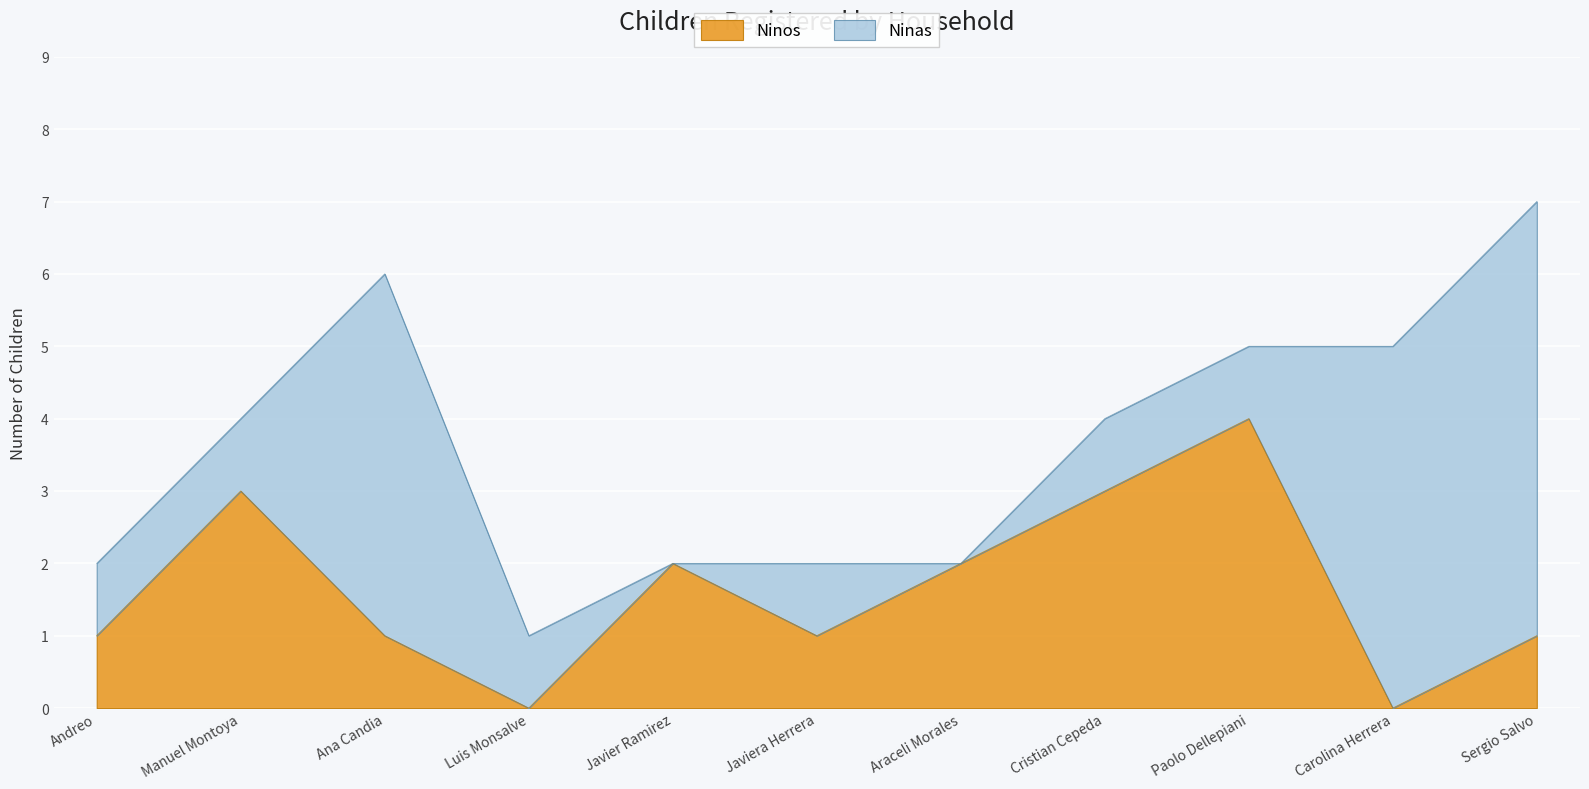

List the labels in order of value, largest first.

Paolo Dellepiani, Manuel Montoya, Cristian Cepeda, Javier Ramirez, Araceli Morales, Andreo, Ana Candia, Javiera Herrera, Sergio Salvo, Luis Monsalve, Carolina Herrera